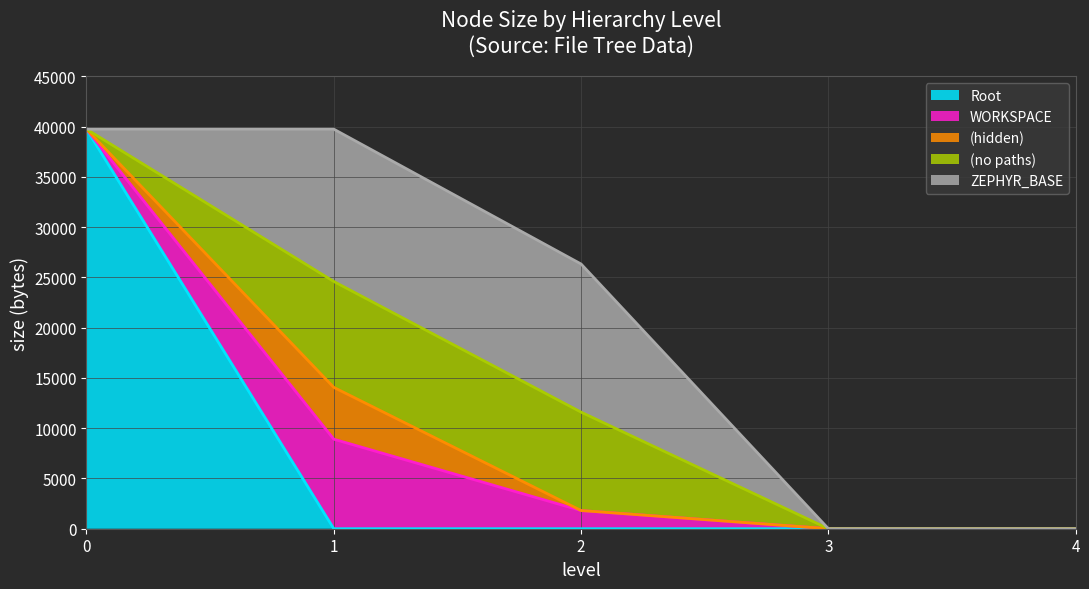

The value of Root at 3 is 0. True or false?

True